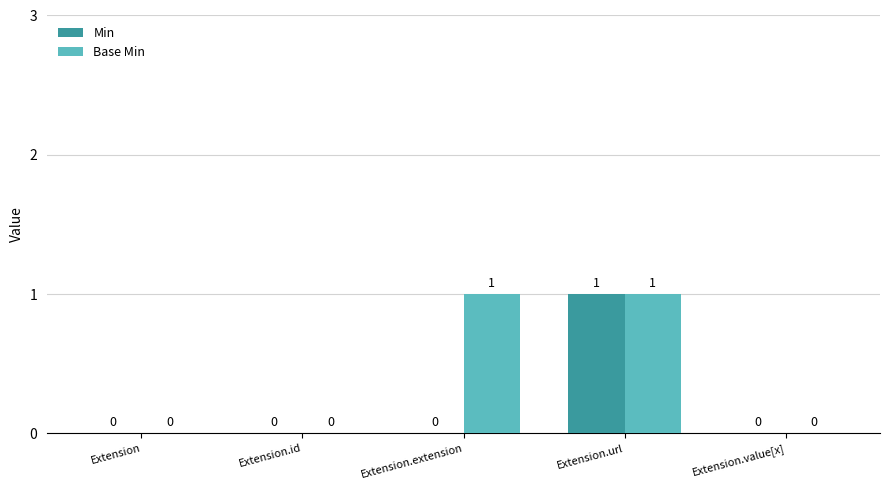

Is the value of Base Min at Extension.extension greater than the value of Min at Extension?

Yes